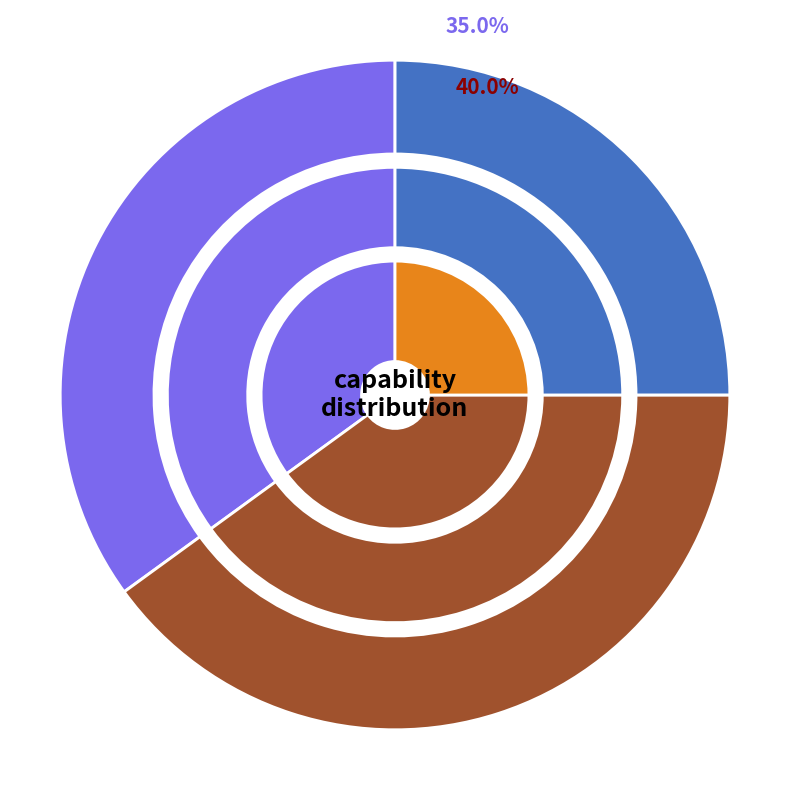

What is the largest slice in the pie chart?

C